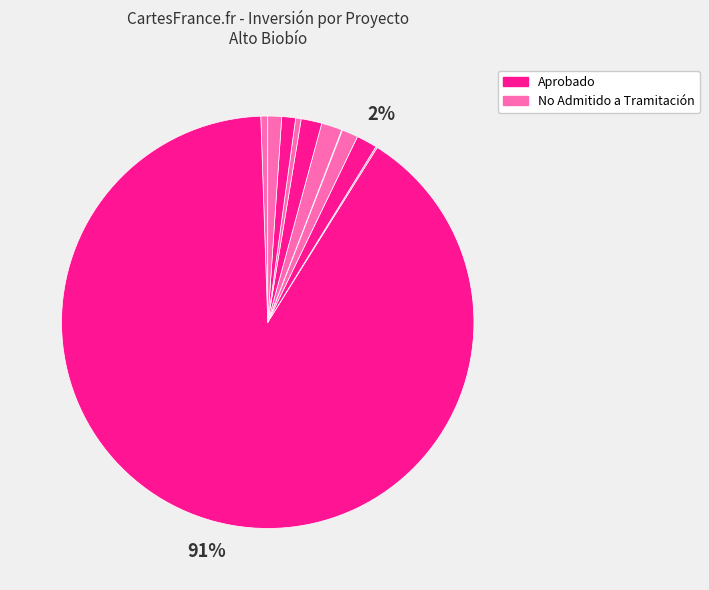

How many segments does this pie chart have?

11